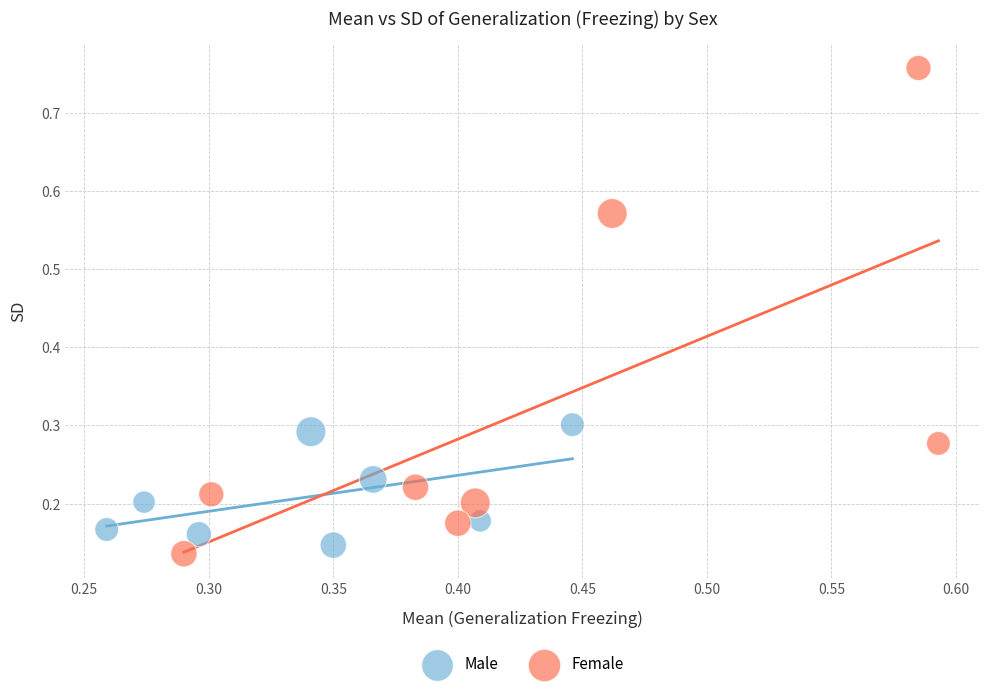

Which series has the widest spread of Y values?

Female